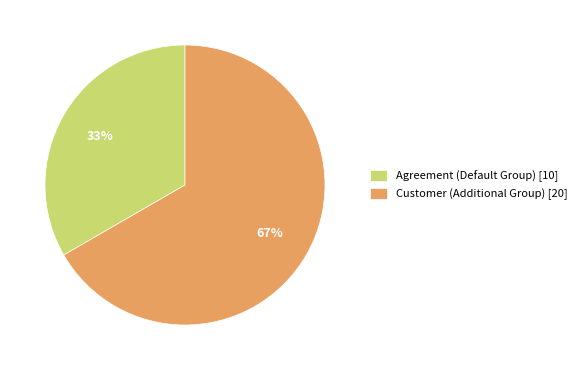

Which category has the smallest portion of the pie?

Agreement (Default Group) [10]